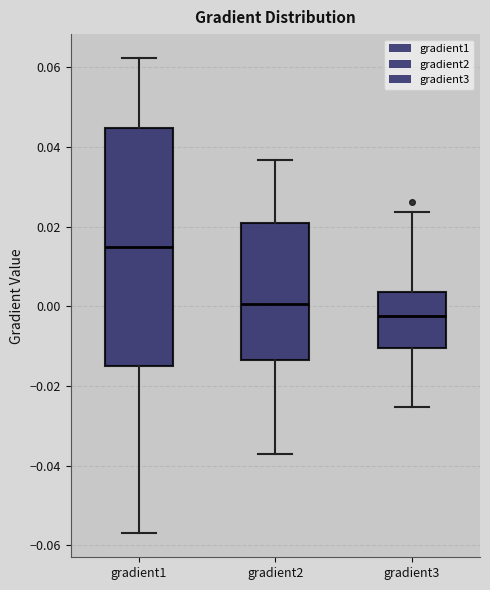

Reading left to right, transcribe this box plot: for each box, give where its median line is, the range the box spans, and where its two whiskers end, as read against the y-axis. The values are not printed on the chart, so give them approximately, as read against the axis.

gradient1: median 0.014, box -0.014 to 0.044, whiskers -0.058 to 0.062
gradient2: median 0.000, box -0.014 to 0.022, whiskers -0.038 to 0.036
gradient3: median -0.002, box -0.010 to 0.004, whiskers -0.026 to 0.024